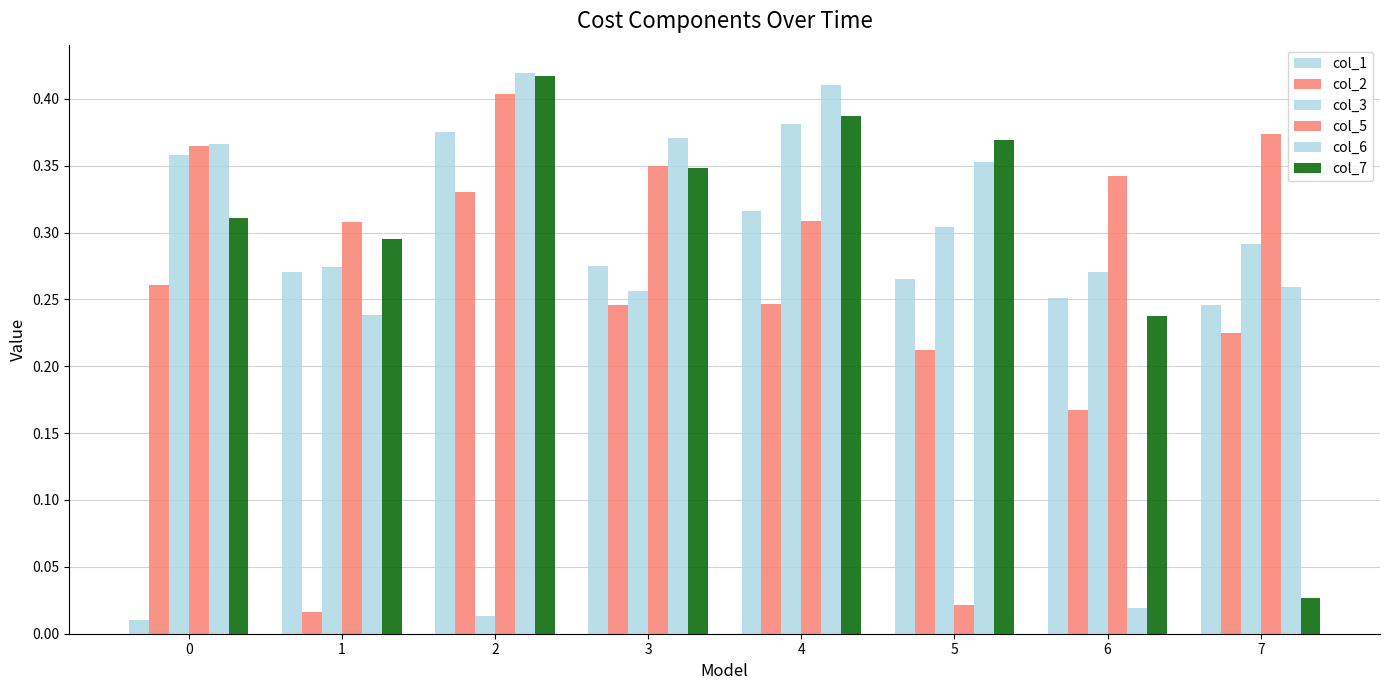

How many bars are there in total?

48